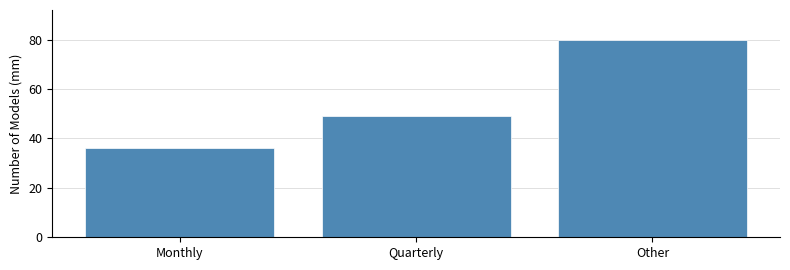

Reading right to left, list all the values displayed in this chart.

Other=80	Quarterly=49	Monthly=36